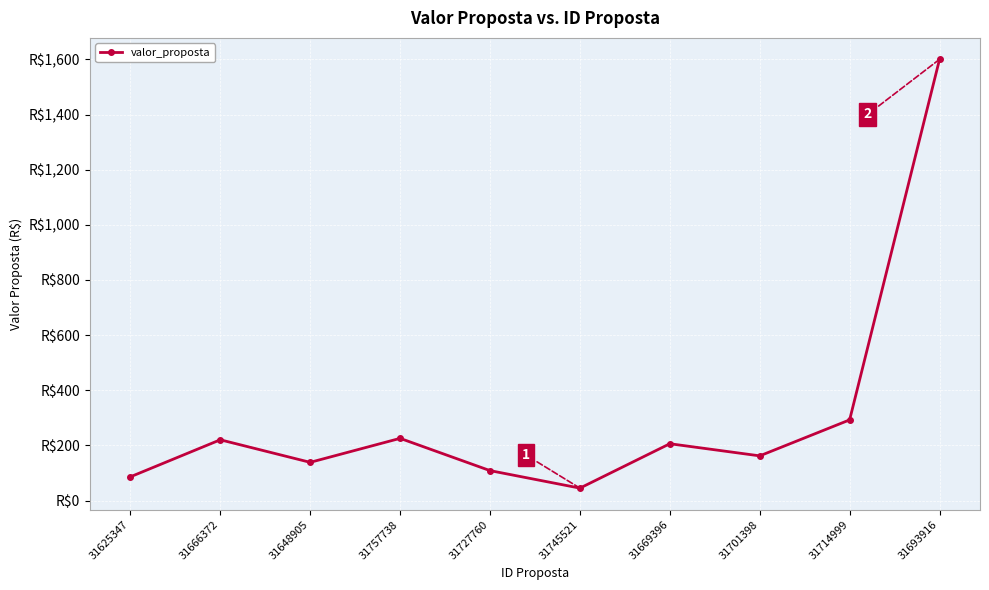

Rank the categories by value from lowest to highest.

31745521, 31625347, 31727760, 31648905, 31701398, 31669396, 31666372, 31757738, 31714999, 31693916